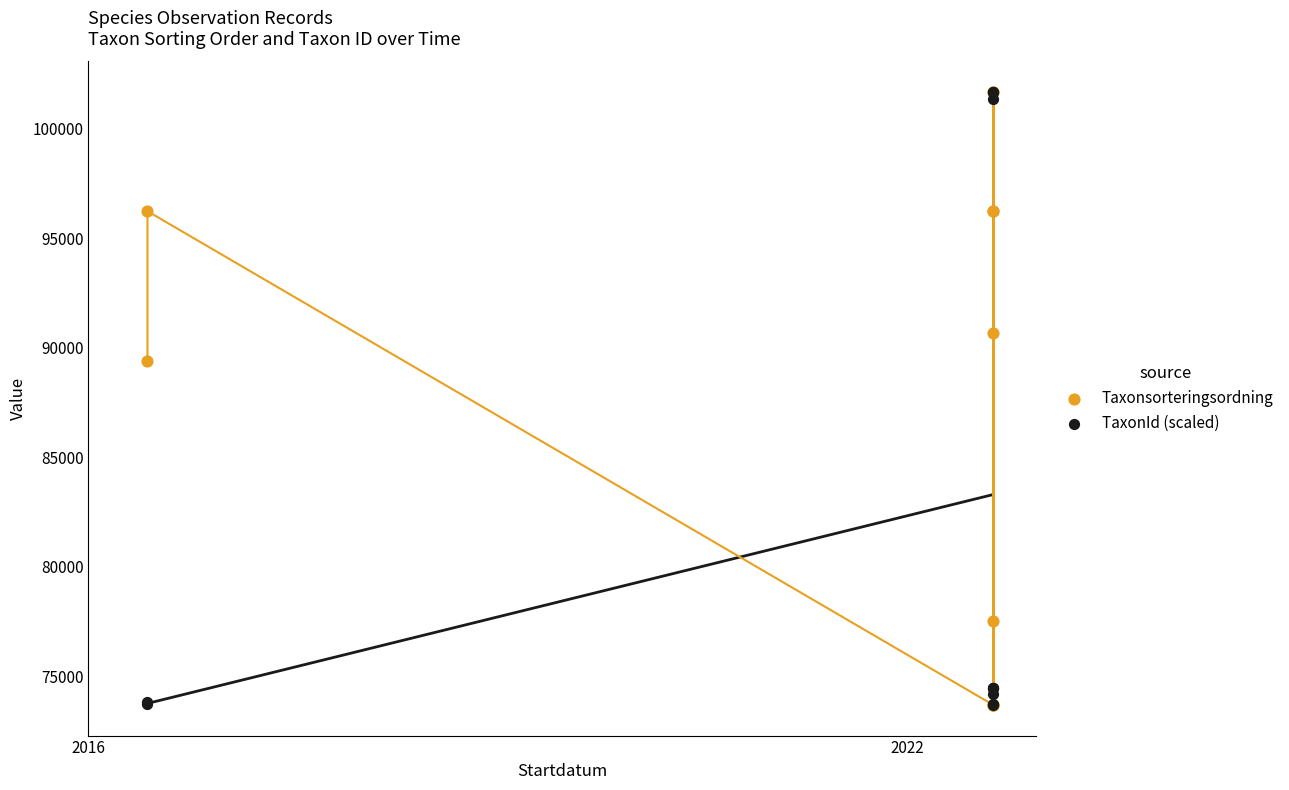

In the Taxonsorteringsordning series, what Y value is closest to 87679?

89392.0